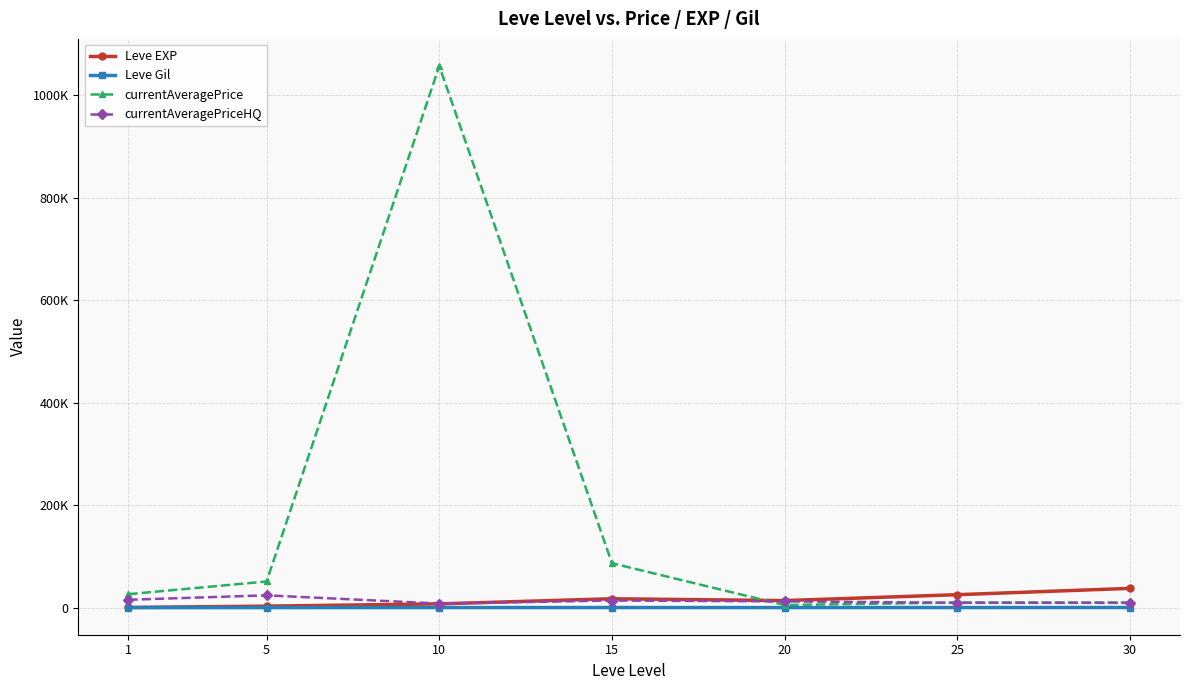

Reading left to right, transcribe all the data shown in this chart.

Leve EXP: 1=510.2	5=3008.3	10=7475.0	15=17445.0	20=13876.7	25=25410.0	30=37715.0
Leve Gil: 1=113.0	5=149.3	10=242.5	15=312.0	20=220.8	25=312.7	30=375.2
currentAveragePrice: 1=26366.5	5=51186.2	10=1057600.8	15=86818.8	20=5173.8	25=10029.7	30=9983.0
currentAveragePriceHQ: 1=15473.0	5=24140.0	10=8100.3	15=13983.3	20=12334.7	25=9649.0	30=9500.0